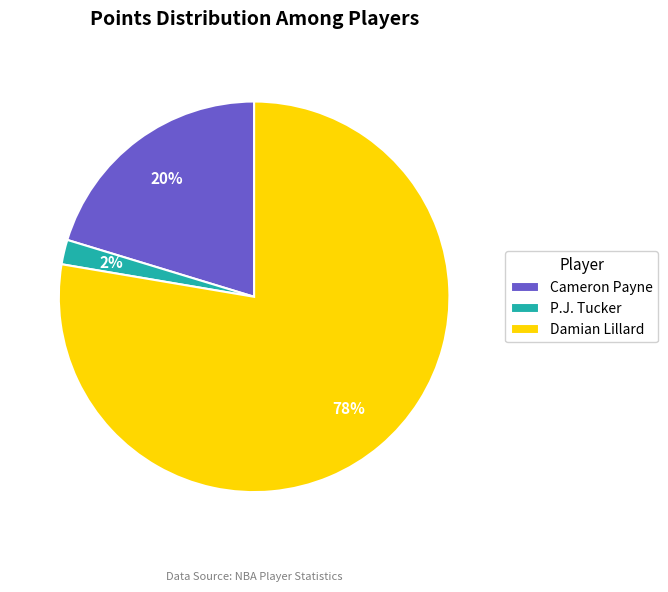

The Damian Lillard slice represents 78% of the pie. True or false?

True